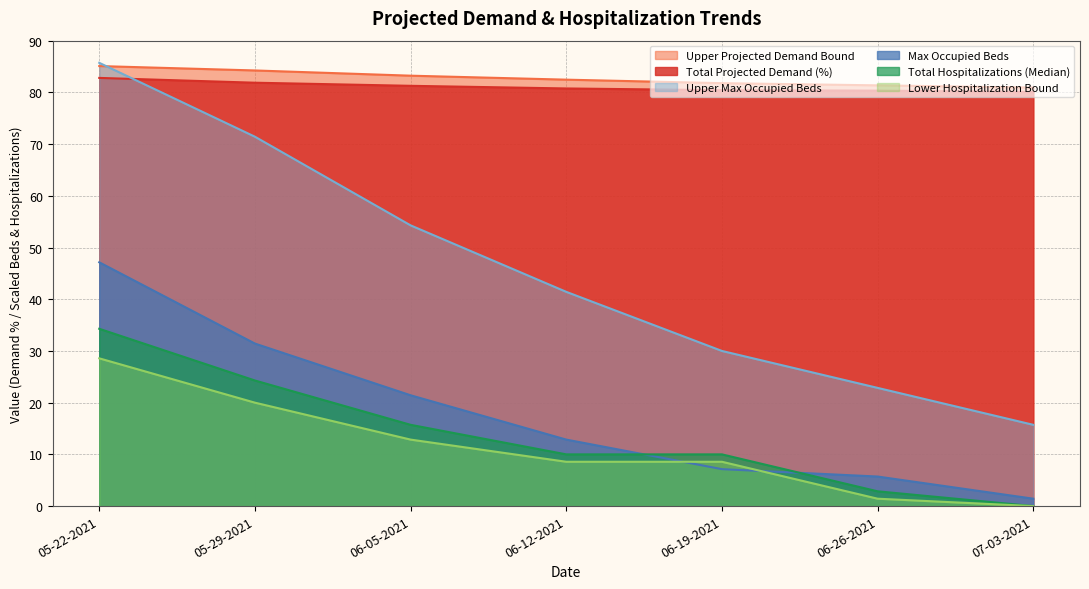

At which label does Upper Projected Demand Bound reach its minimum?

07-03-2021